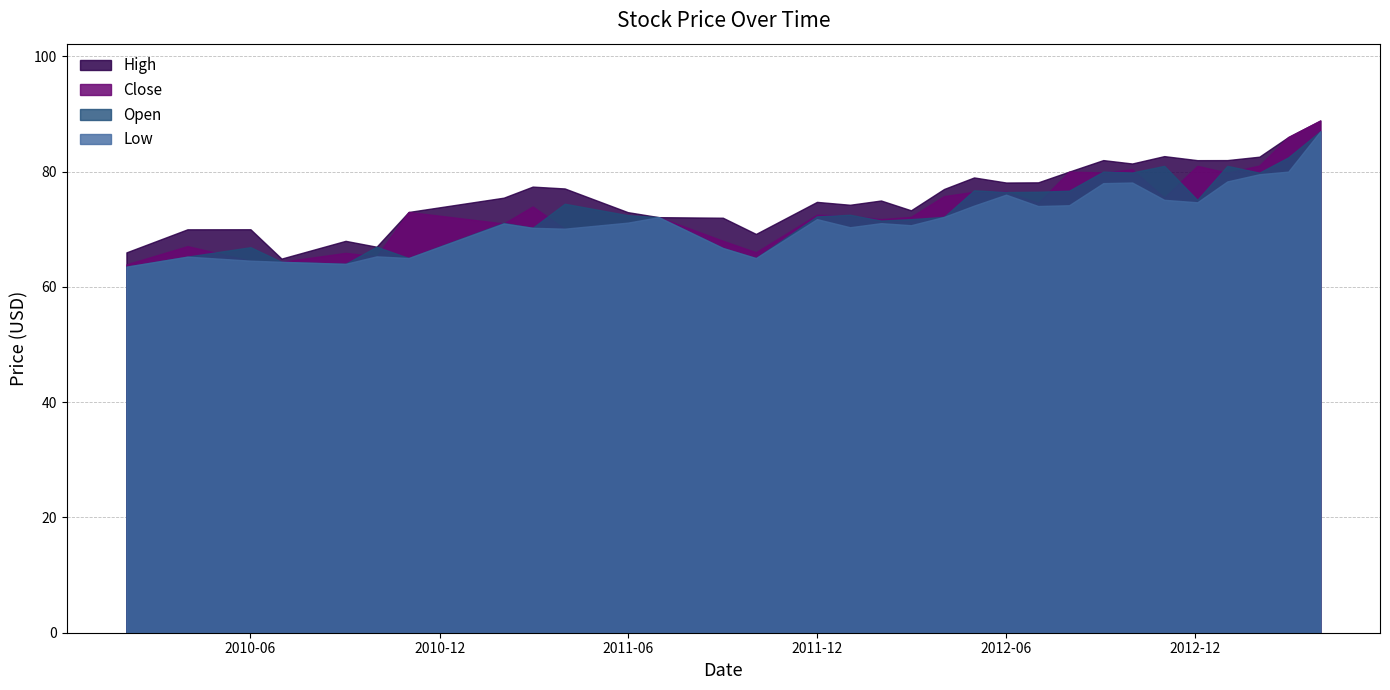

Which series ends up on top after the final intersection of Open and Close?

Close